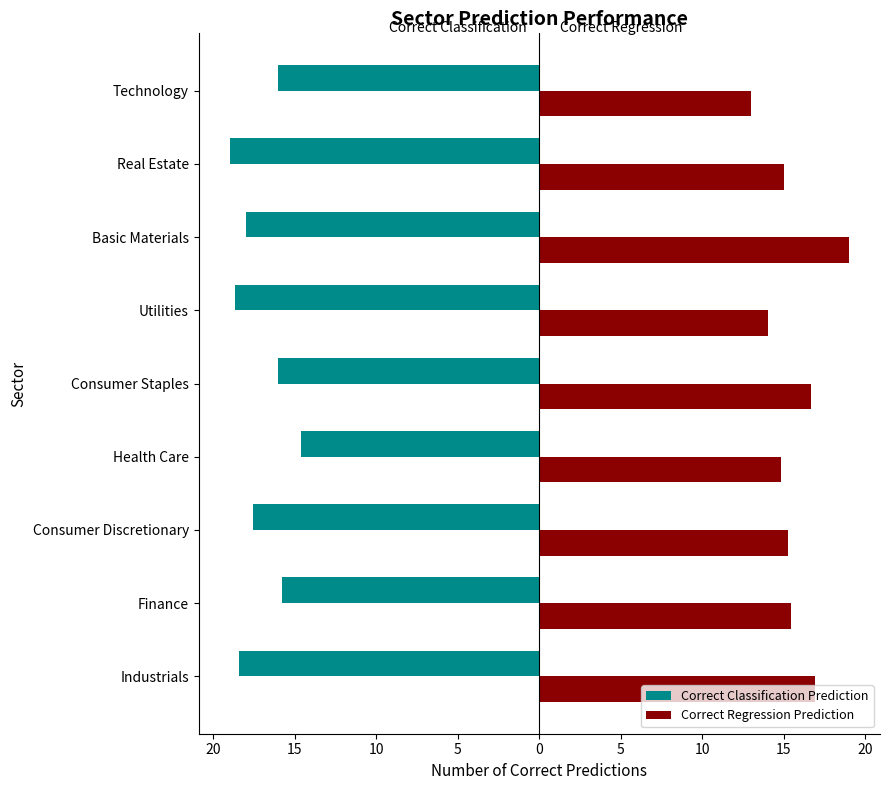

What is the maximum value shown in the chart?

19.0